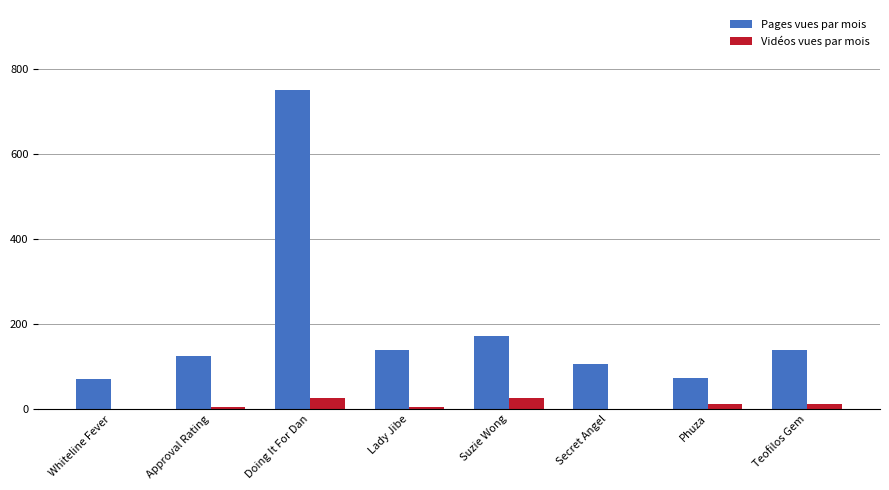

The value of Pages vues par mois at Teofilos Gem is 139.6. True or false?

True